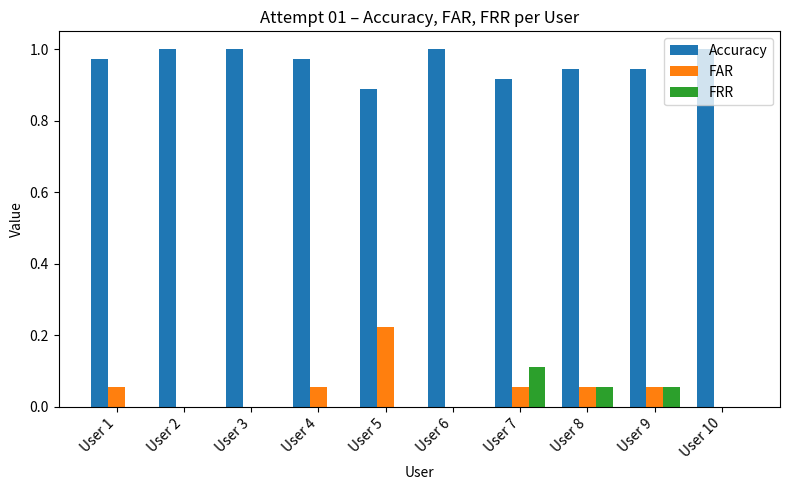

The value of Accuracy at User 6 is 1.6. True or false?

False